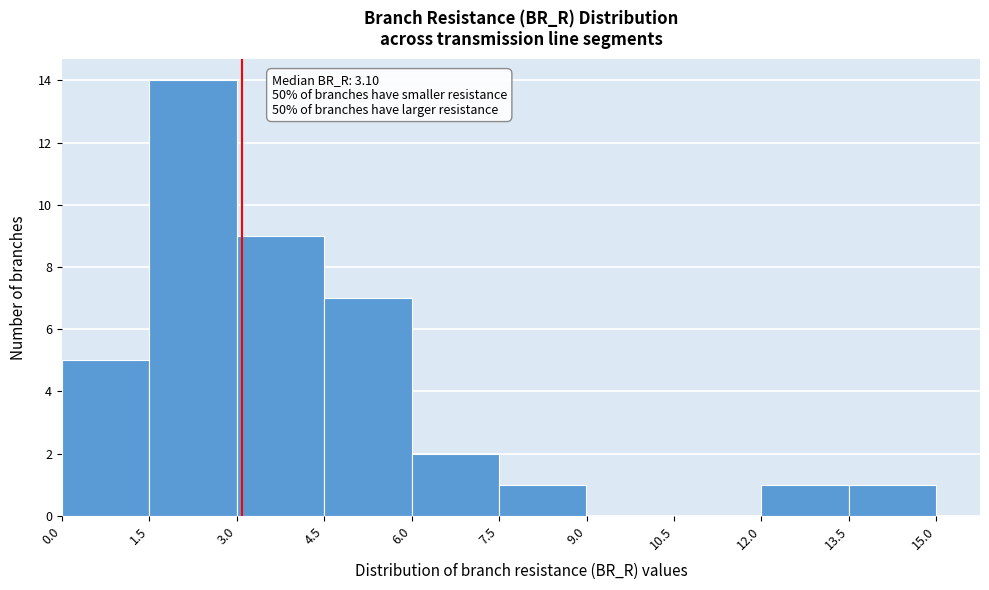

Over which range of the x-axis is the bar tallest?

1.5 to 3.0